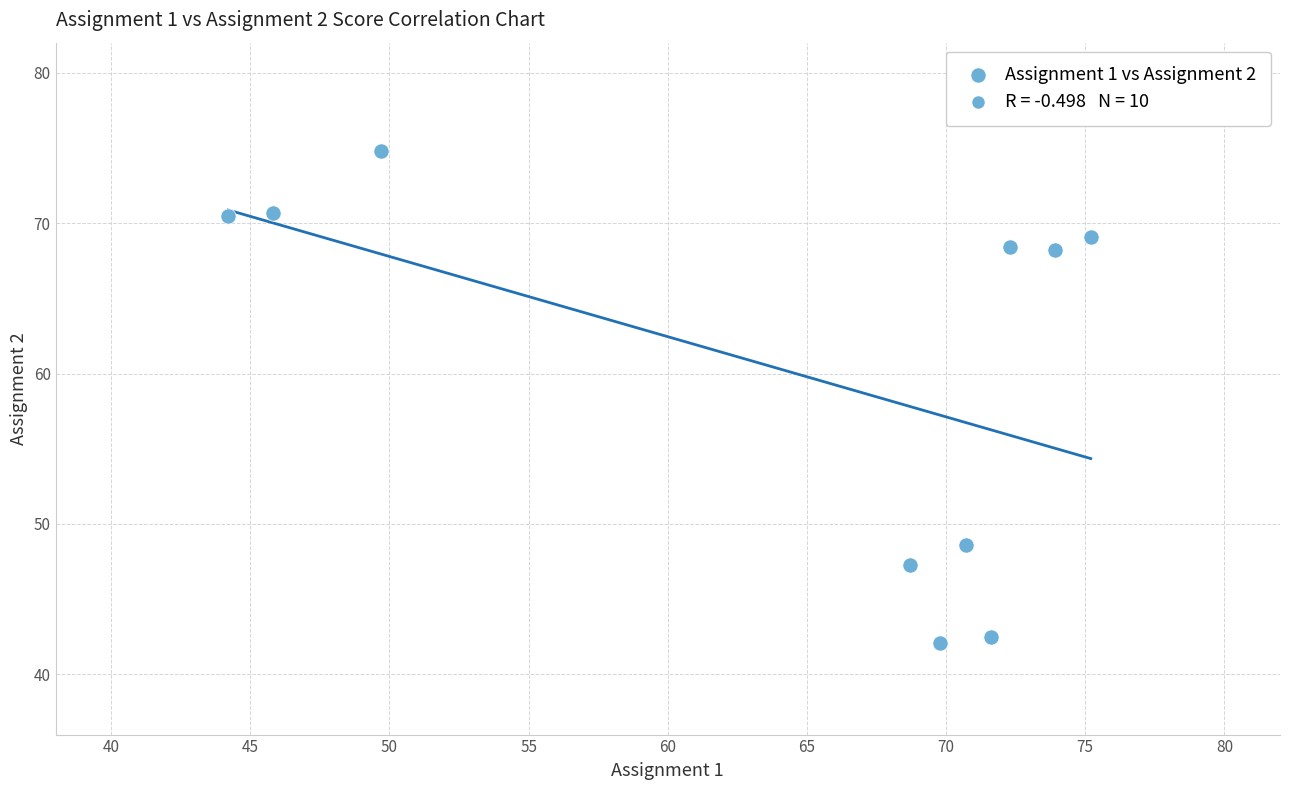

What is the average Y value?

60.2